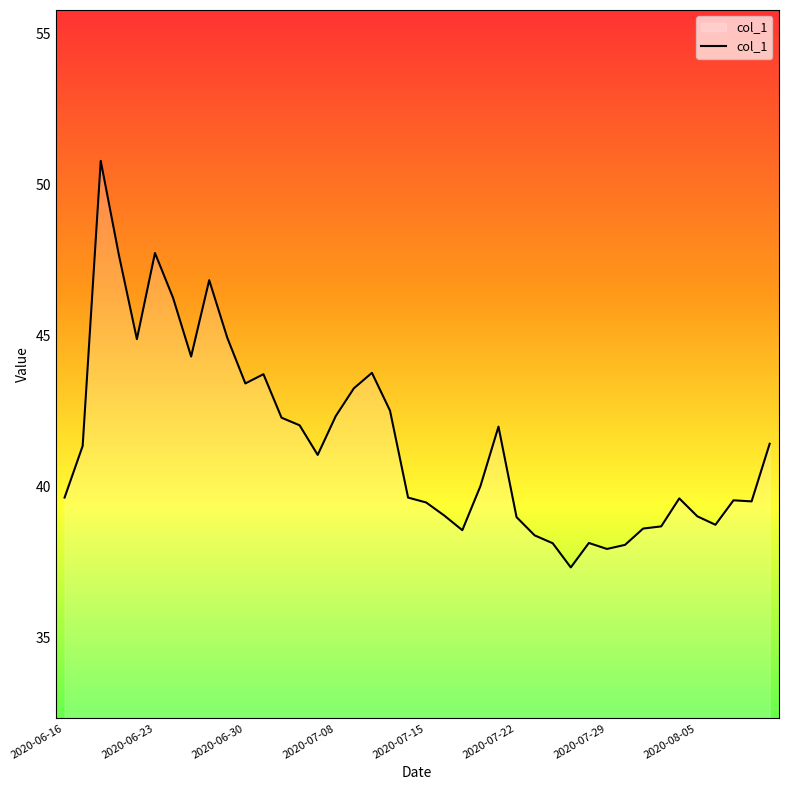

What is the difference between the maximum and minimum values?

13.5